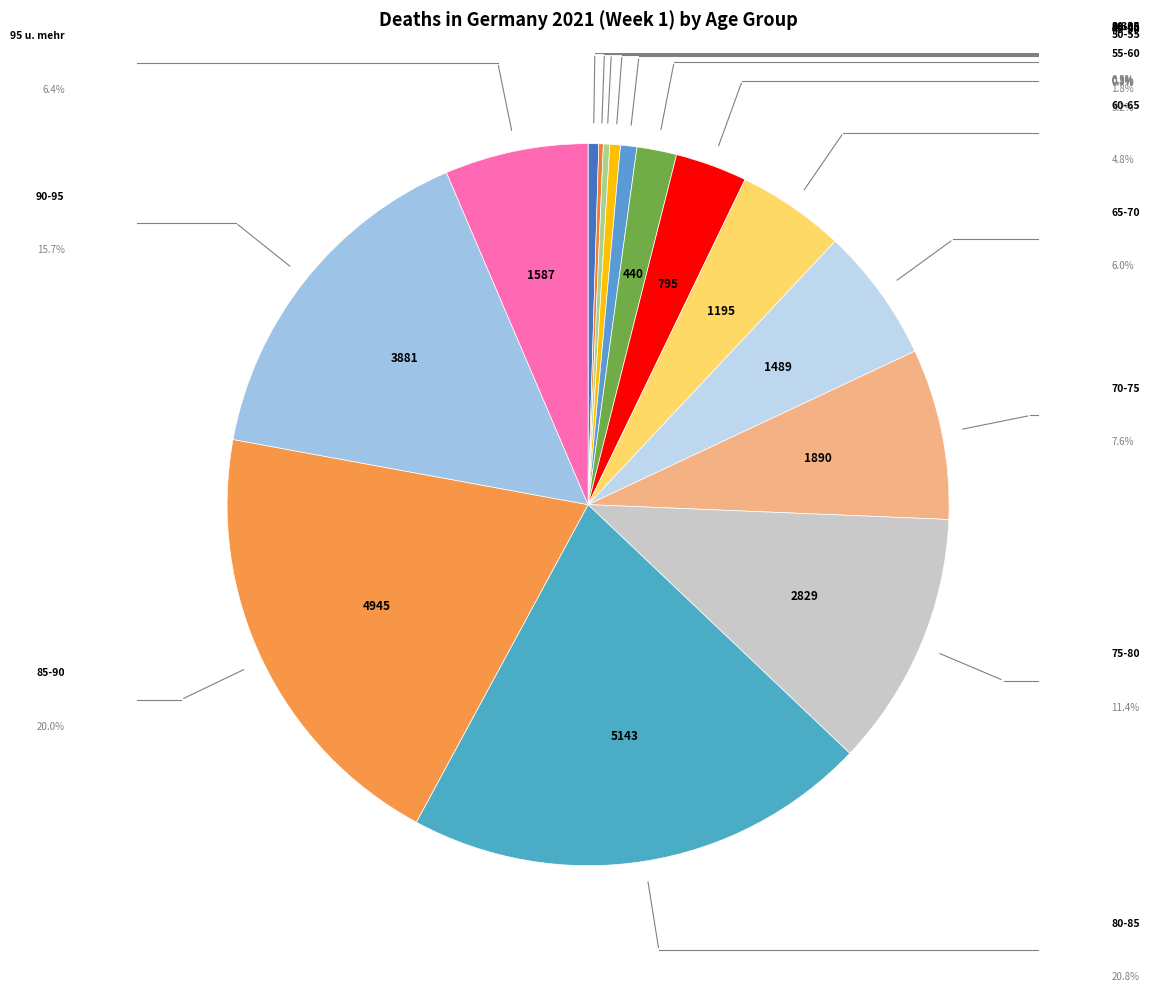

Count the number of slices in the pie.

15